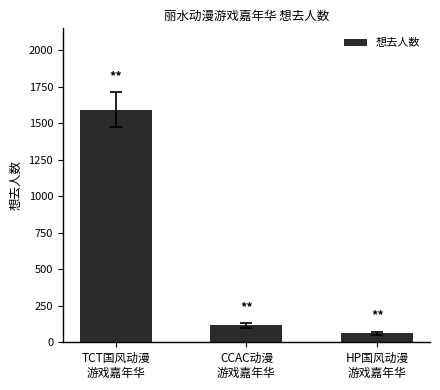

Does the chart contain any negative values?

No